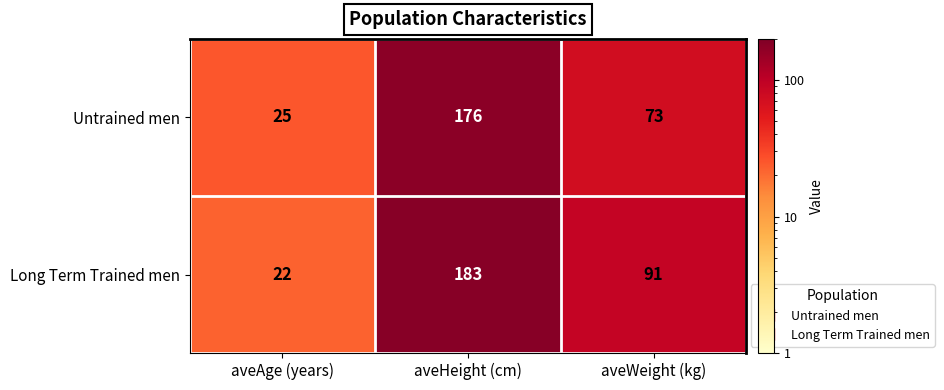

Reading right to left, extract all data points from this chart.

Untrained men: 73	176	25
Long Term Trained men: 91	183	22